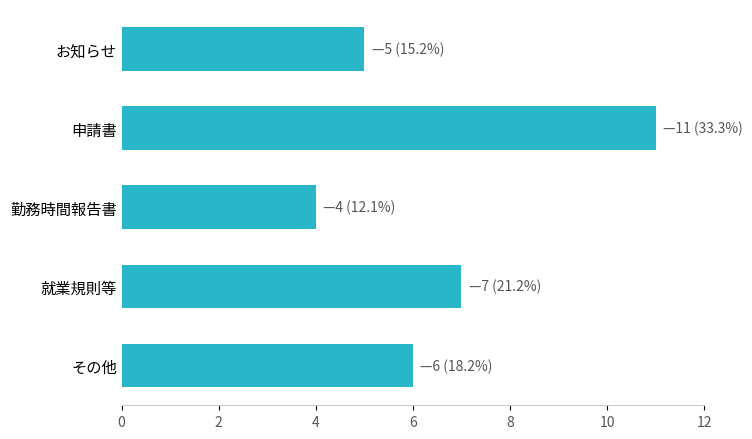

Reading top to bottom, what are all the values shown in this chart?

お知らせ=5	申請書=11	勤務時間報告書=4	就業規則等=7	その他=6